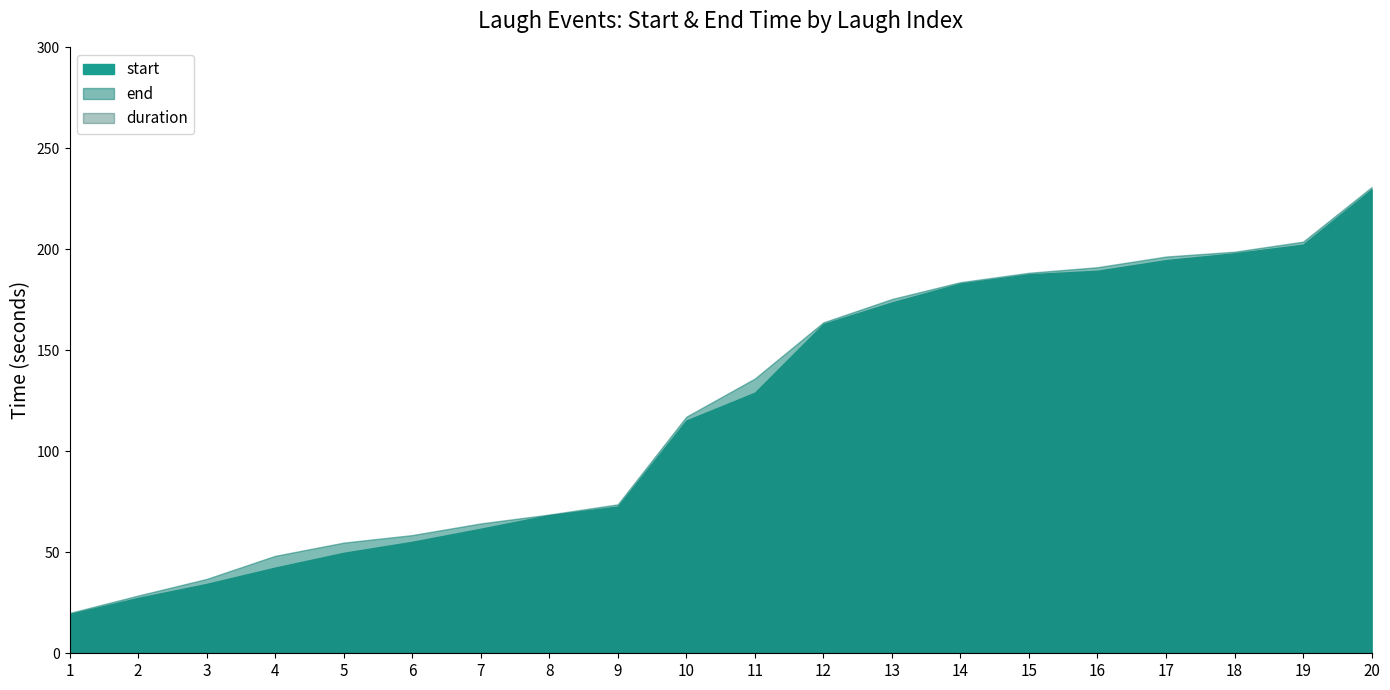

Which series has the largest total across all categories?

end